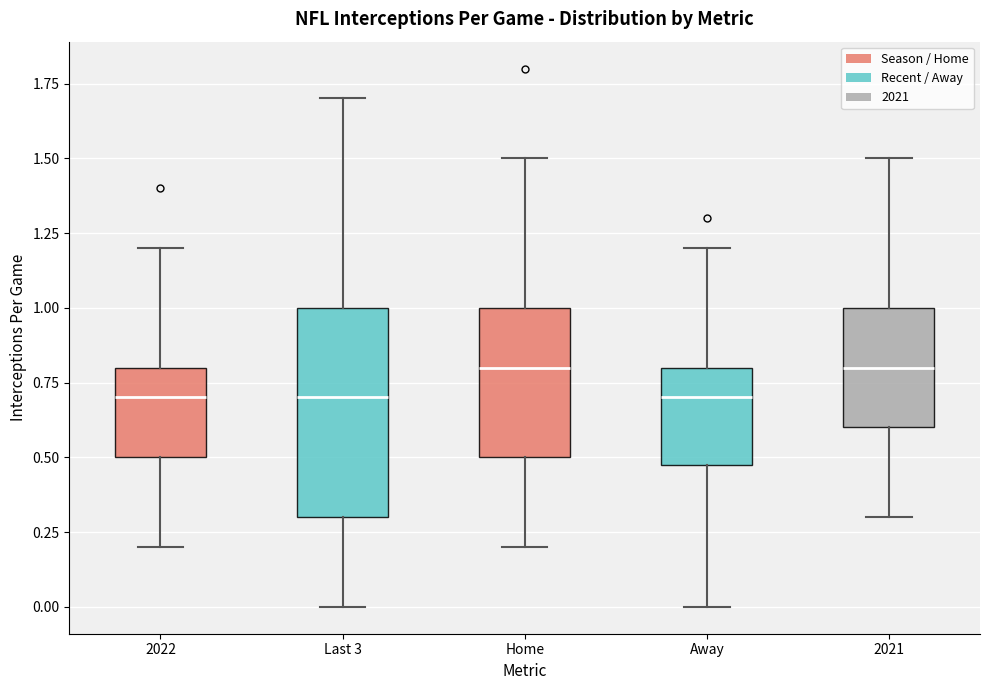

Reading left to right, transcribe this box plot: for each box, give where its median line is, the range the box spans, and where its two whiskers end, as read against the y-axis. The values are not printed on the chart, so give them approximately, as read against the axis.

2022: median 0.7, box 0.5 to 0.8, whiskers 0.2 to 1.2
Last 3: median 0.7, box 0.3 to 1.0, whiskers 0.0 to 1.7
Home: median 0.8, box 0.5 to 1.0, whiskers 0.2 to 1.5
Away: median 0.7, box 0.5 to 0.8, whiskers 0.0 to 1.2
2021: median 0.8, box 0.6 to 1.0, whiskers 0.3 to 1.5